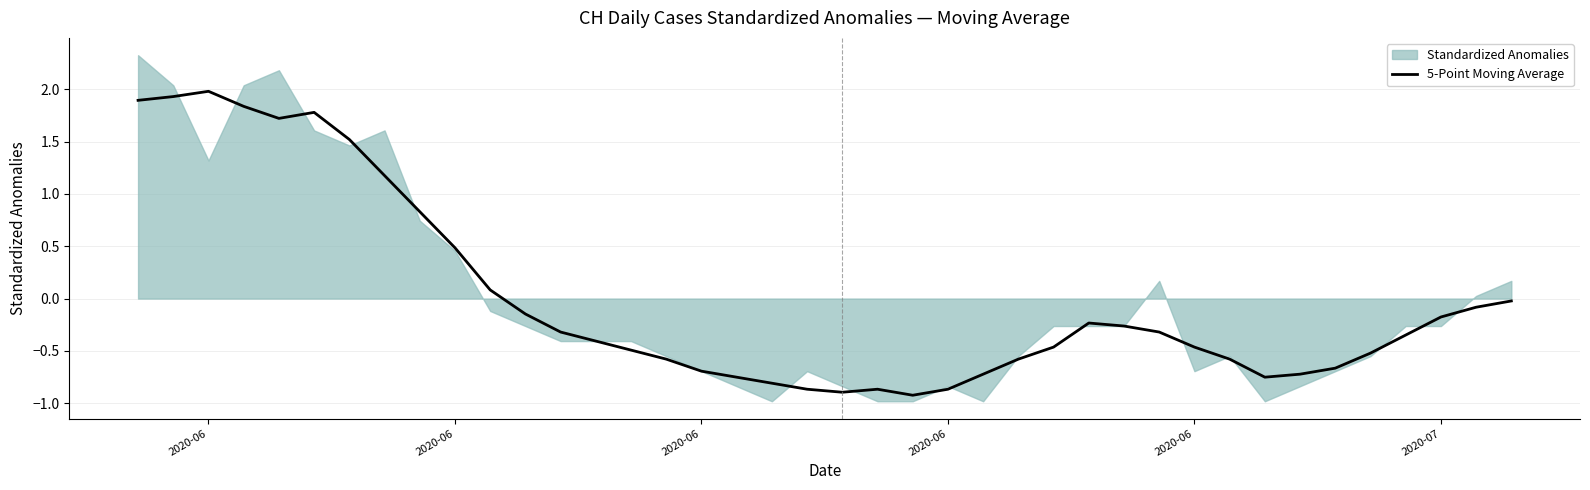

What is the difference between the maximum and minimum values?

2.9